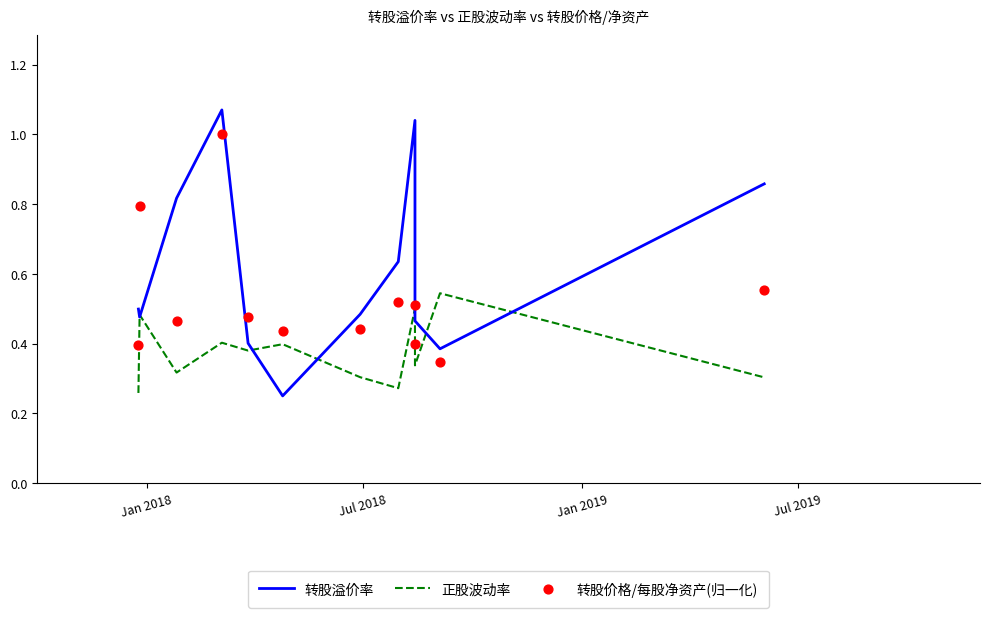

Which series reaches the minimum Y coordinate?

转股溢价率